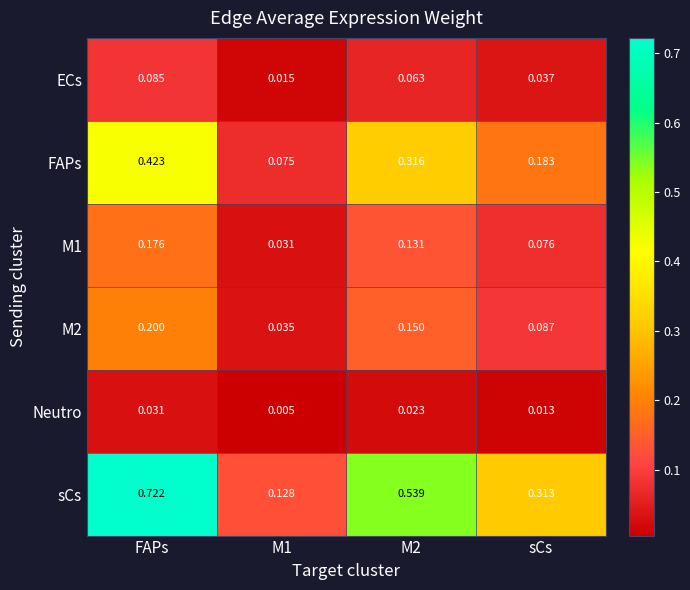

What is the total value across all series at M2?

1.2